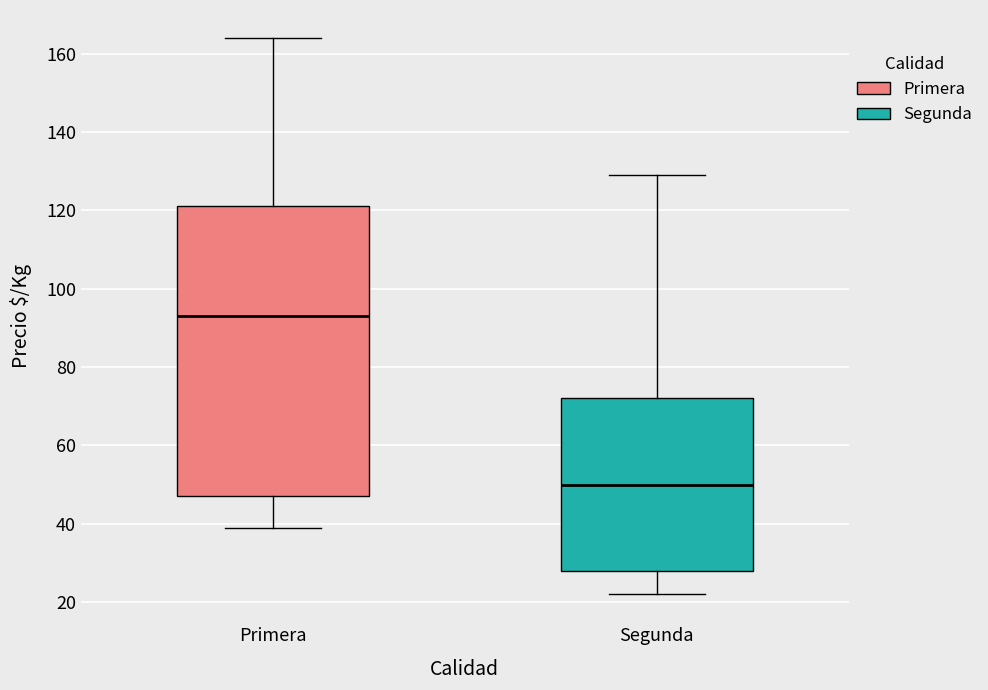

Which box has the highest median line?

Primera